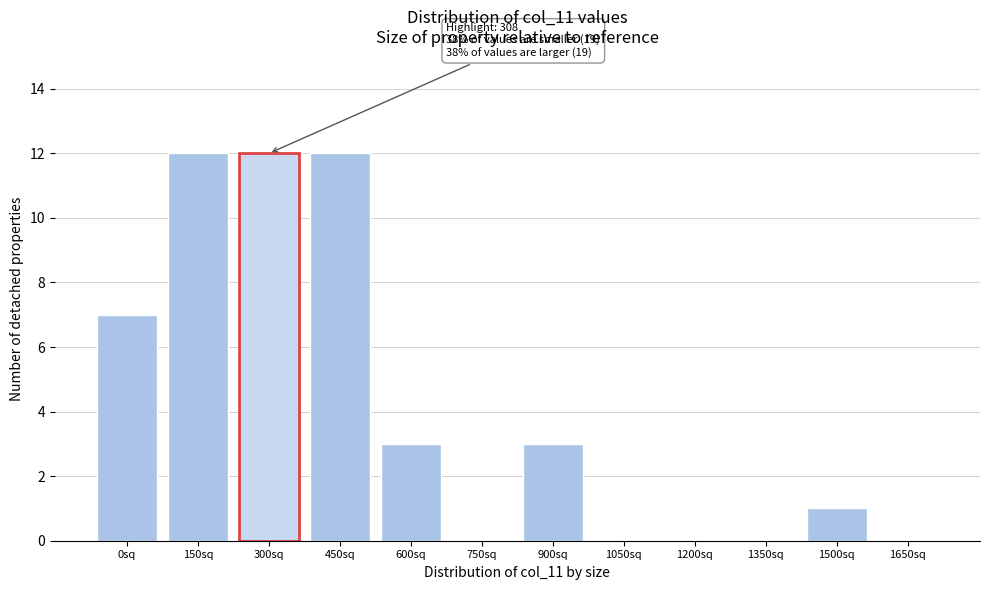

Reading right to left, extract all data points from this chart.

1650sq=0	1500sq=1	1350sq=0	1200sq=0	1050sq=0	900sq=3	750sq=0	600sq=3	450sq=12	300sq=12	150sq=12	0sq=7